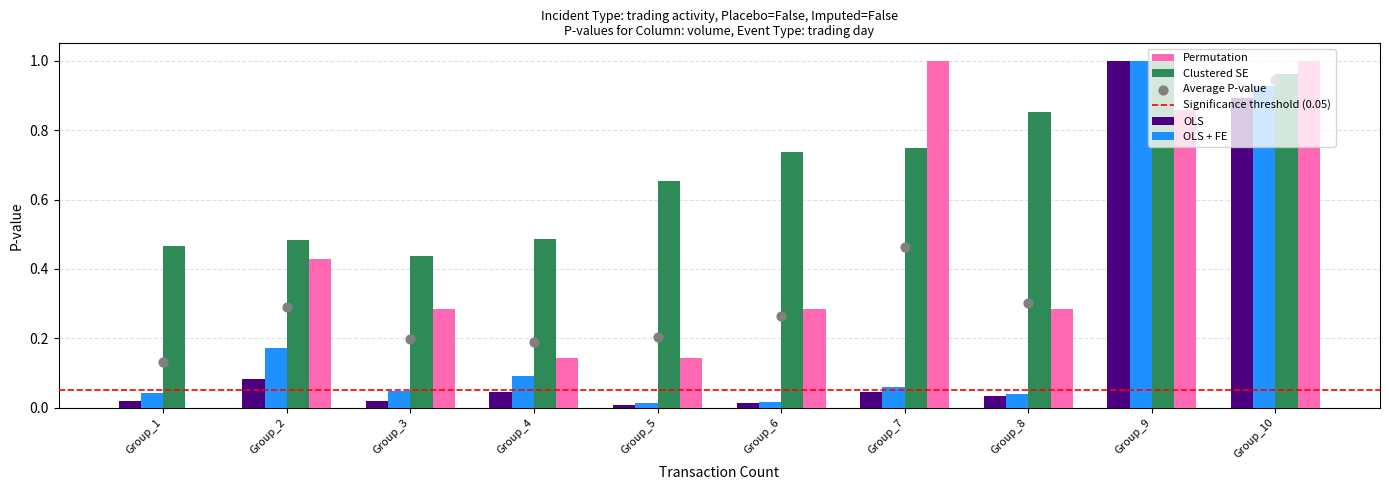

At which label does OLS reach its peak?

Group_9